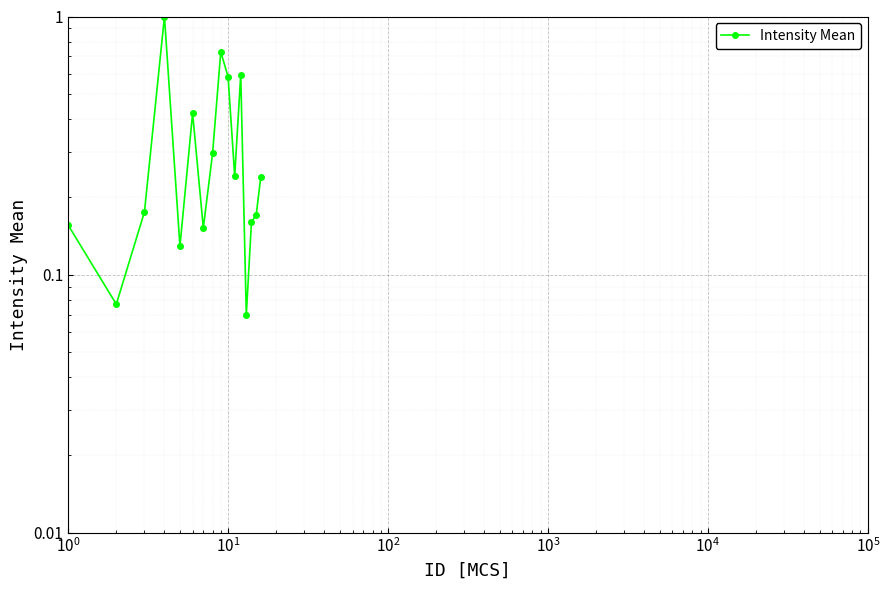

How many lines are shown in the chart?

1